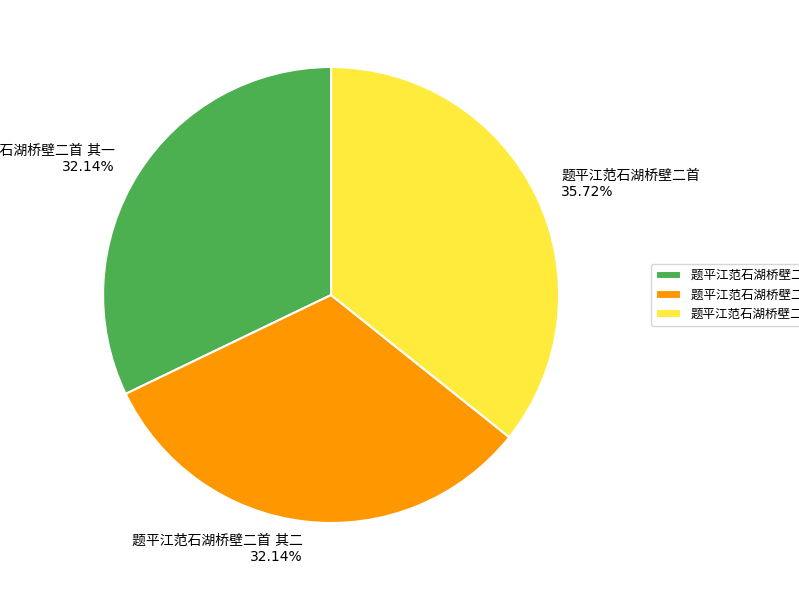

How many segments does this pie chart have?

3